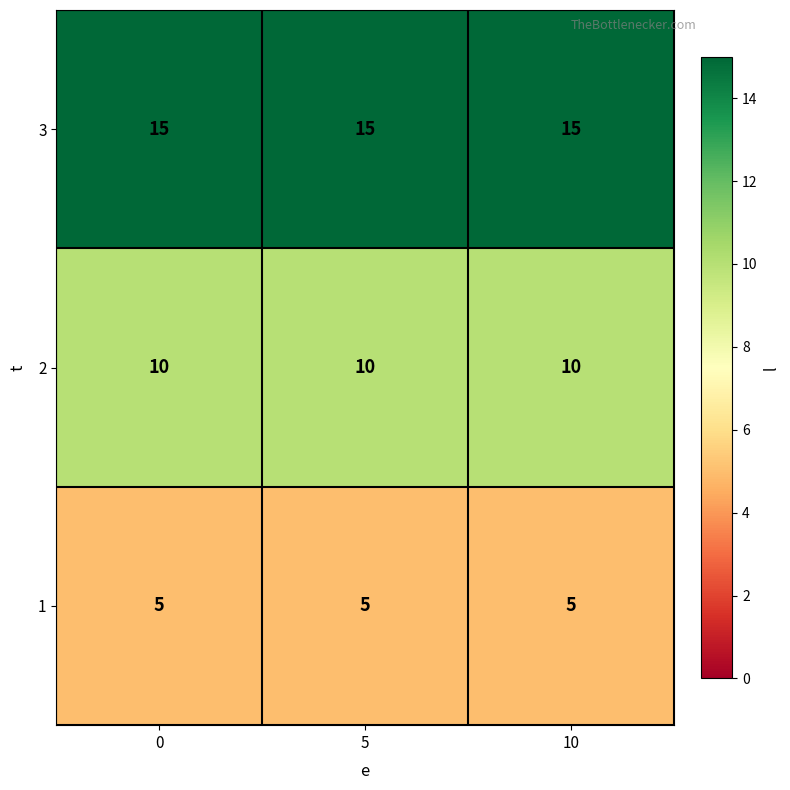

List the series in order of their overall mean, lowest first.

1, 2, 3